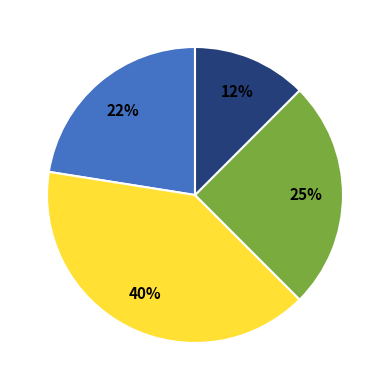

How many slices are in this pie chart?

4